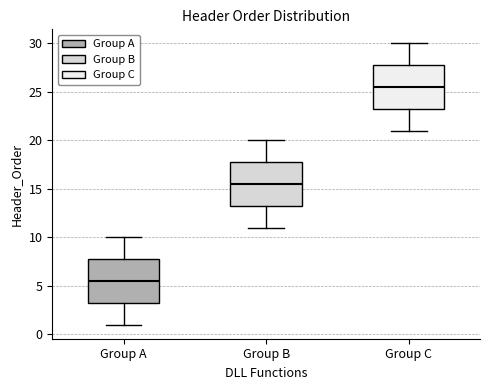

Reading left to right, read every box against the y-axis: the position of its median line, the range the box covers, and the ends of its whiskers. The values are not printed on the chart, so give them approximately, as read against the axis.

Group A: median 5.5, box 3.5 to 8.0, whiskers 1.0 to 10.0
Group B: median 15.5, box 13.5 to 18.0, whiskers 11.0 to 20.0
Group C: median 25.5, box 23.5 to 28.0, whiskers 21.0 to 30.0